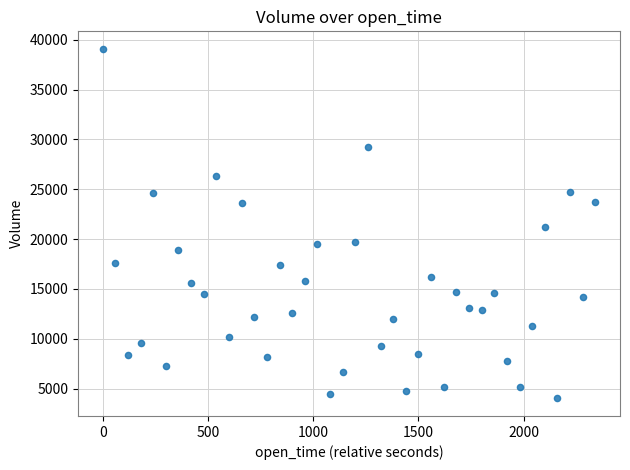

What is the range of Y values (max minus min)?

35100.9